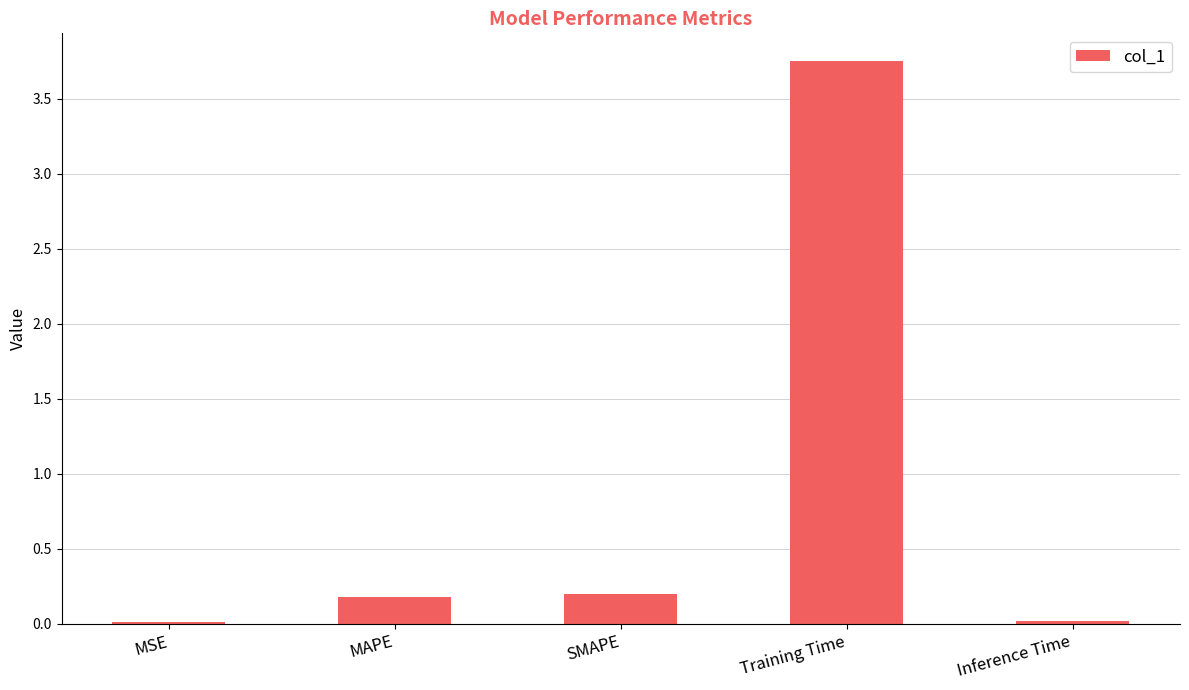

Between Inference Time and SMAPE, which is larger?

SMAPE